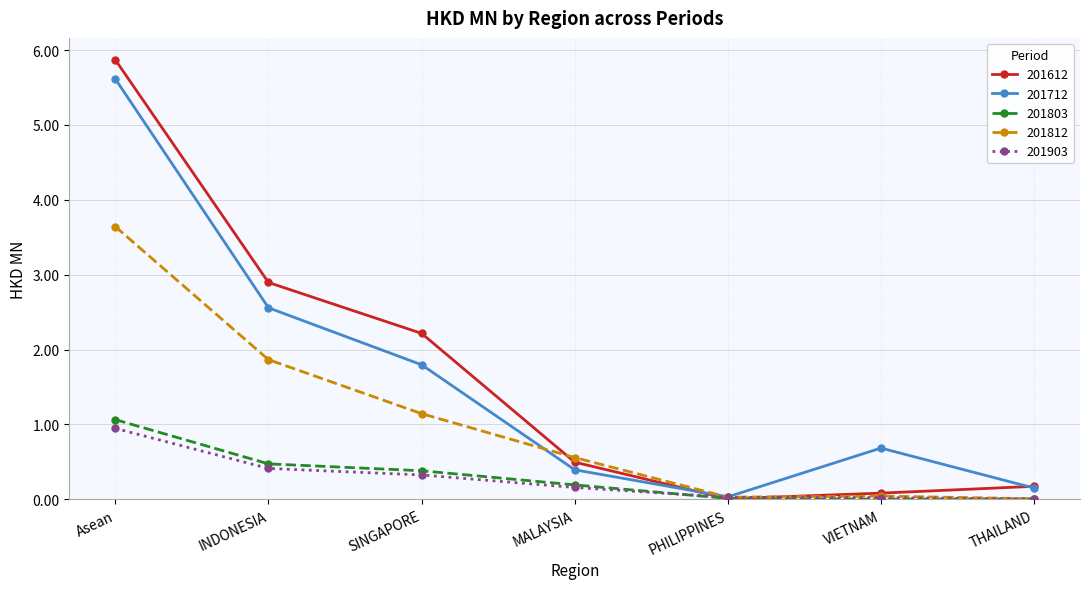

Between which two adjacent categories do 201903 and 201612 first intersect?

MALAYSIA and PHILIPPINES